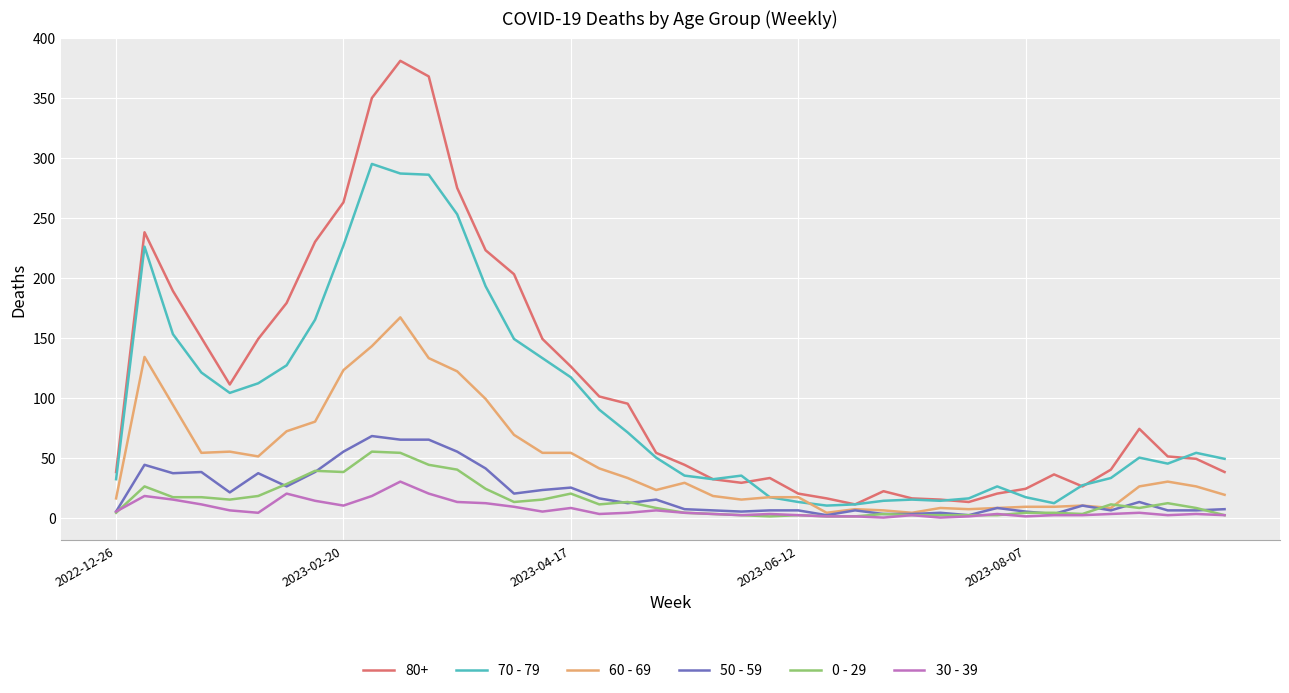

What is the greatest value displayed?

381